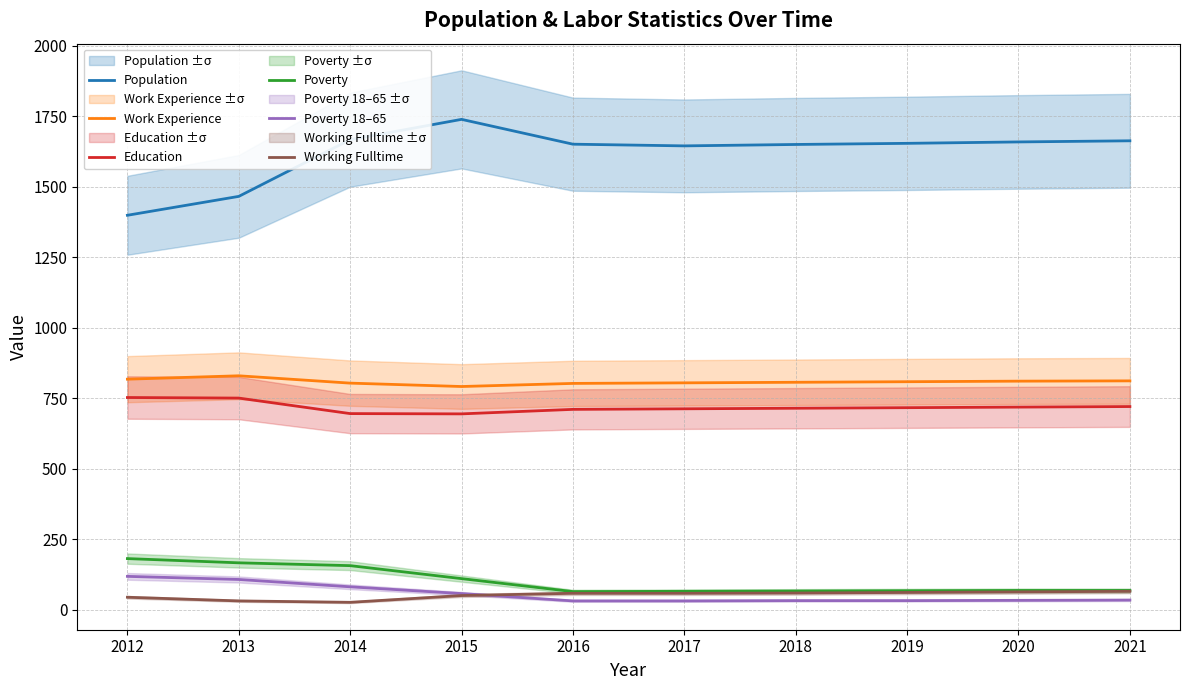

How many distinct data groups are displayed?

6